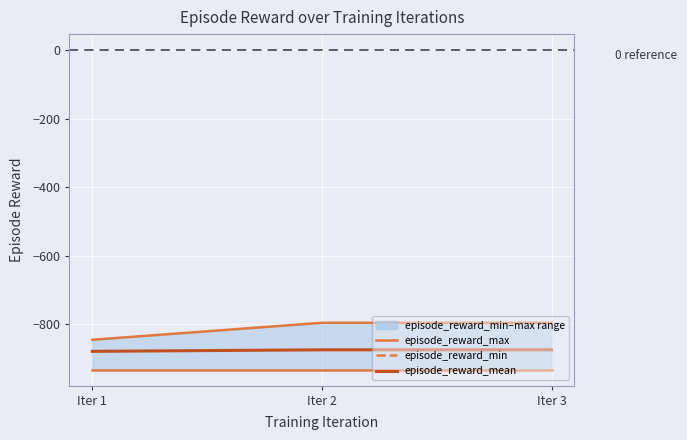

What is the total value across all series at Iter 3?

-2602.2